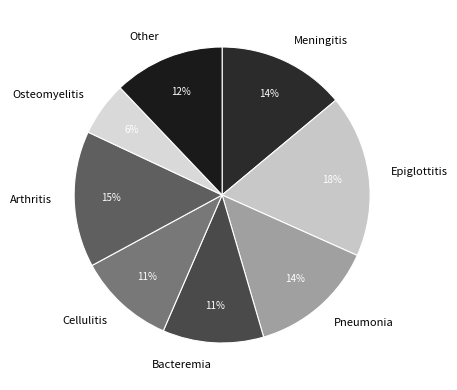

How many slices are in this pie chart?

8